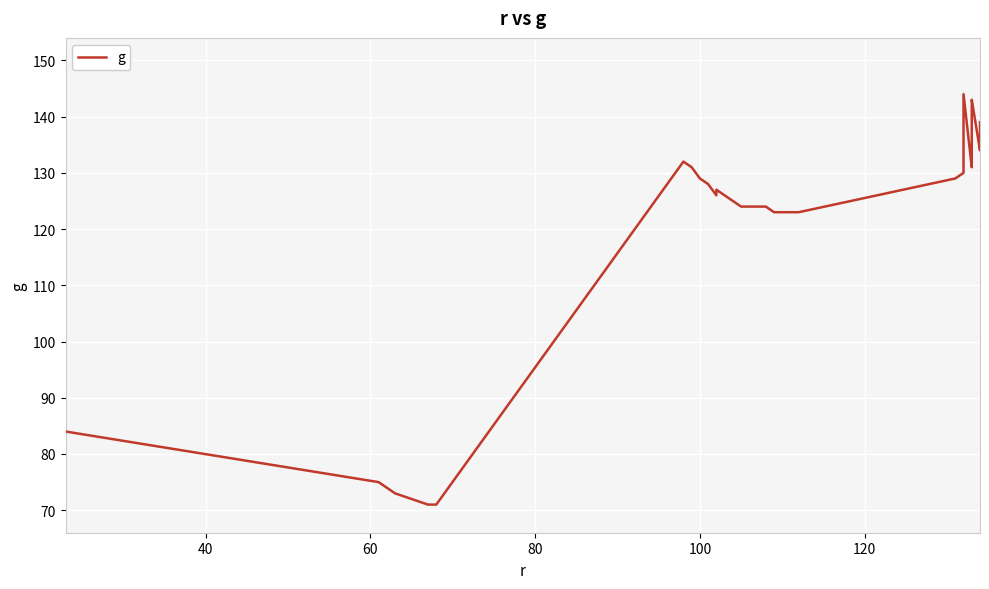

Reading left to right, list all the values displayed in this chart.

84	75	74	73	71	71	132	131	129	128	126	127	125	124	124	124	124	123	123	123	123	129	130	131	144	131	132	142	143	134	135	136	137	138	139